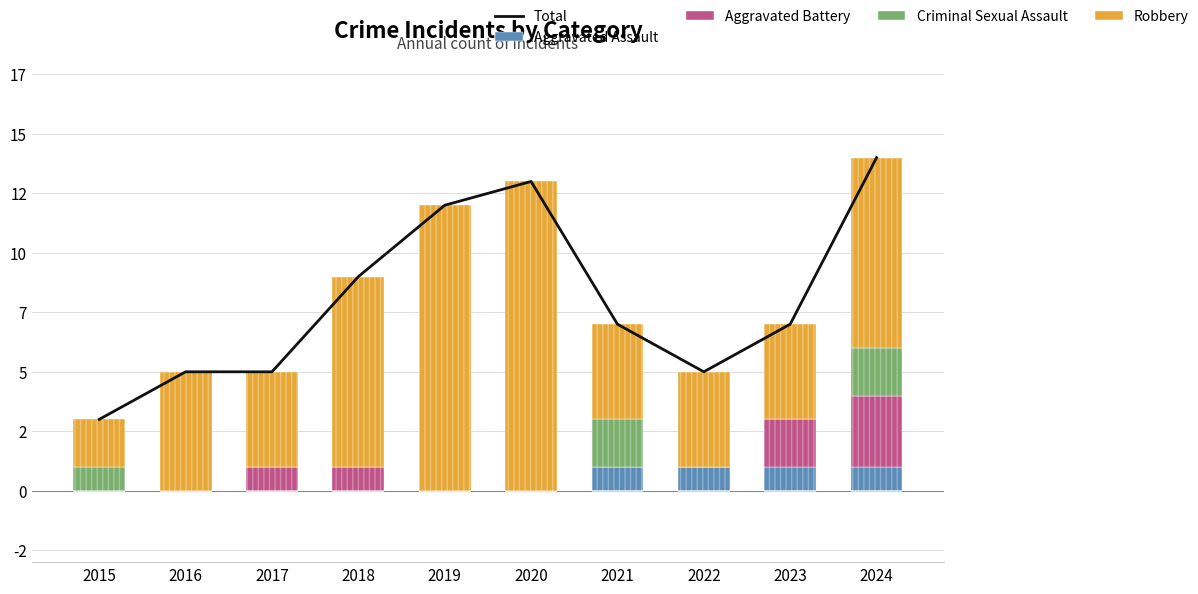

Which has a higher value, 2018 or 2015?

2018